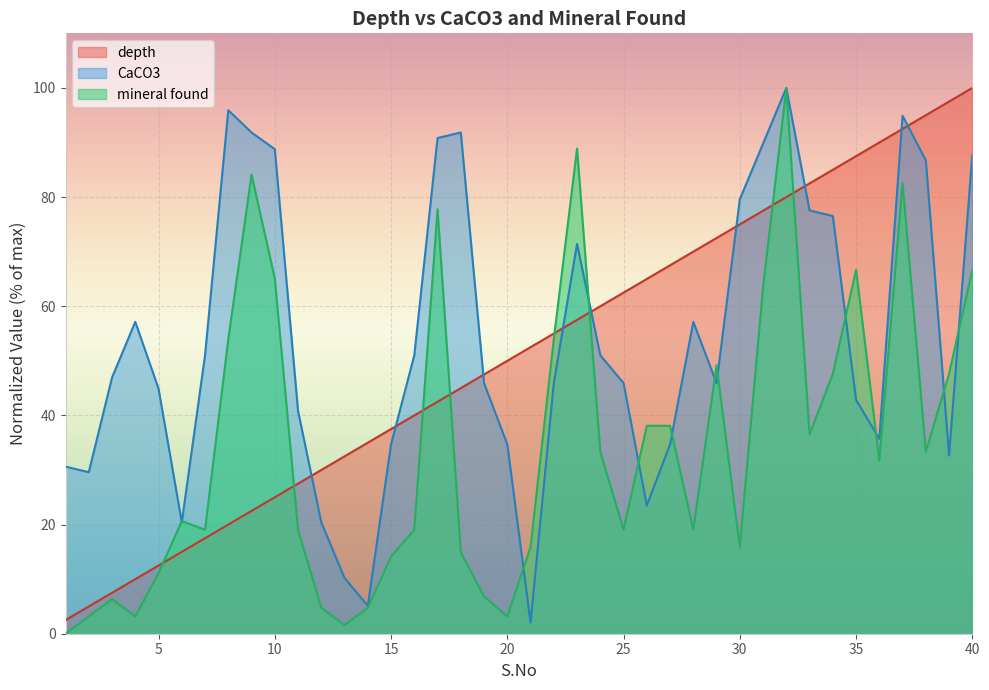

Between 3 and 27, which series saw the biggest shift?

depth